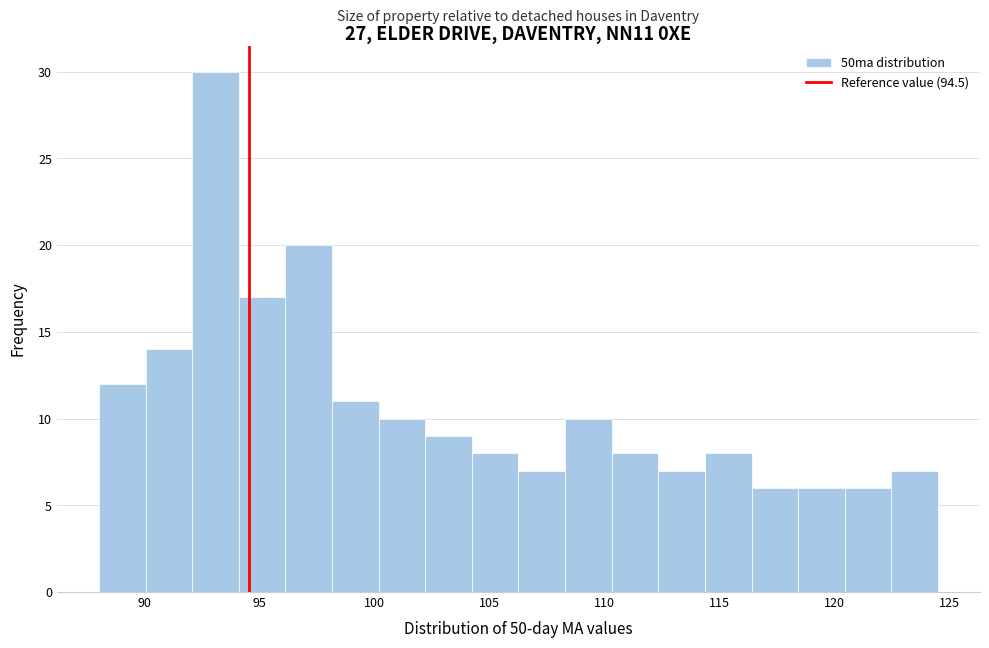

Reading left to right, list every bar in this chart as the range it spans on the x-axis followed by its height. Neither the bar edges nor the heights are printed on the chart, so give them approximately, as read against the axes.

88.0 to 90.0: 12
90.0 to 92.0: 14
92.0 to 94.0: 30
94.0 to 96.0: 17
96.0 to 98.0: 20
98.0 to 100.0: 11
100.0 to 102.0: 10
102.0 to 104.0: 9
104.0 to 106.5: 8
106.5 to 108.5: 7
108.5 to 110.5: 10
110.5 to 112.5: 8
112.5 to 114.5: 7
114.5 to 116.5: 8
116.5 to 118.5: 6
118.5 to 120.5: 6
120.5 to 122.5: 6
122.5 to 124.5: 7